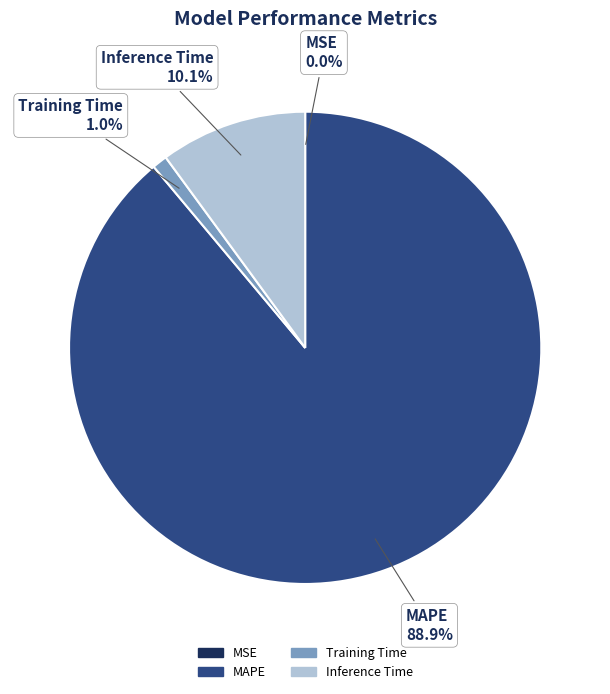

Which slice is the largest?

MAPE